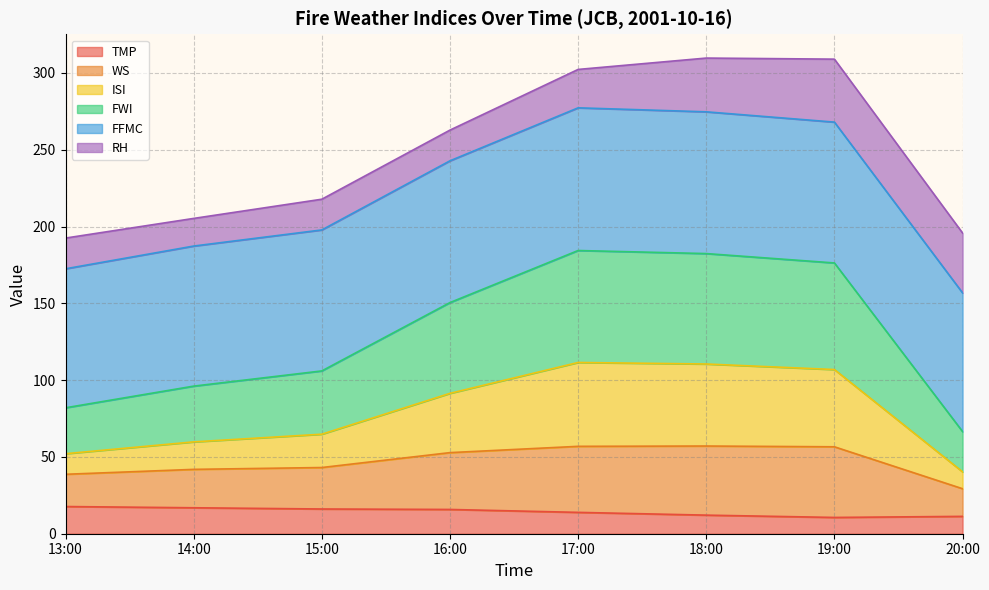

Rank the categories by TMP value from lowest to highest.

19:00, 20:00, 18:00, 17:00, 16:00, 15:00, 14:00, 13:00